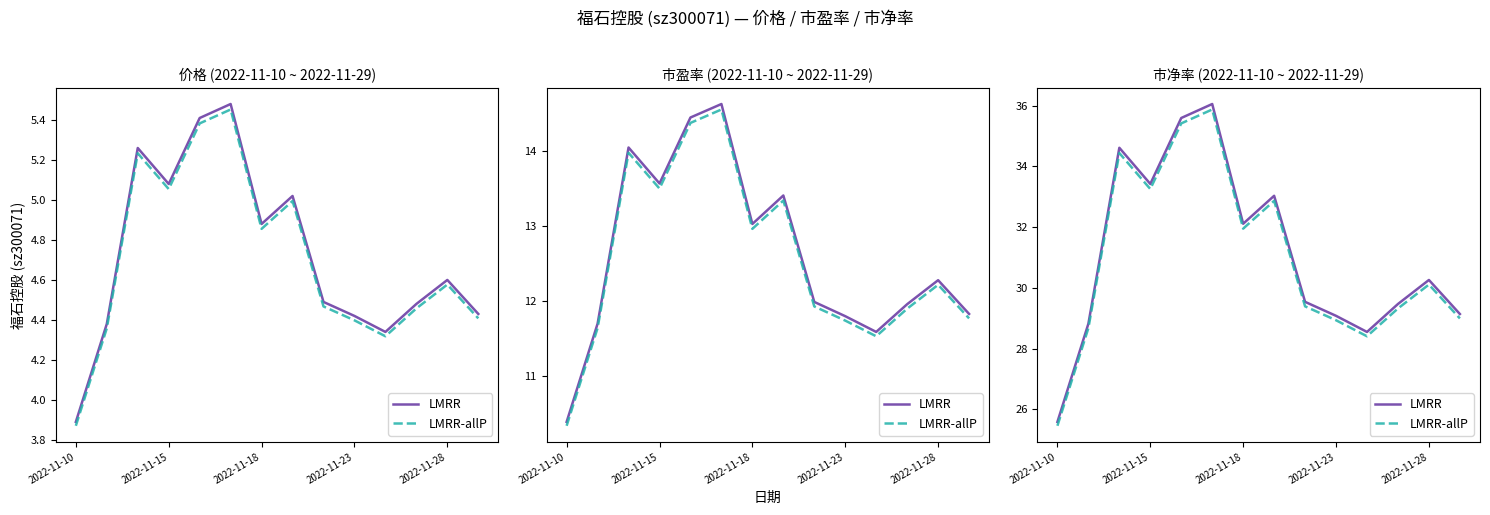

Which series has the largest total across all categories?

LMRR